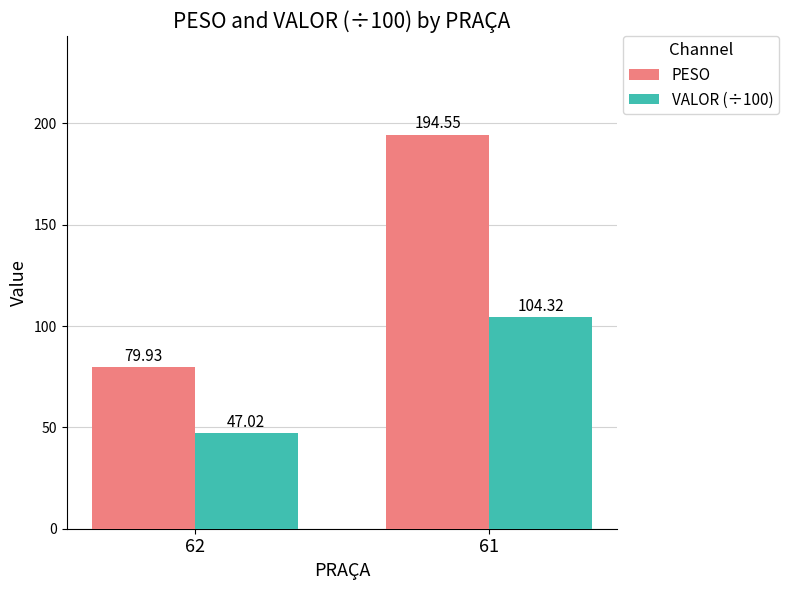

Rank the series by their maximum value, from lowest to highest.

VALOR (÷100), PESO